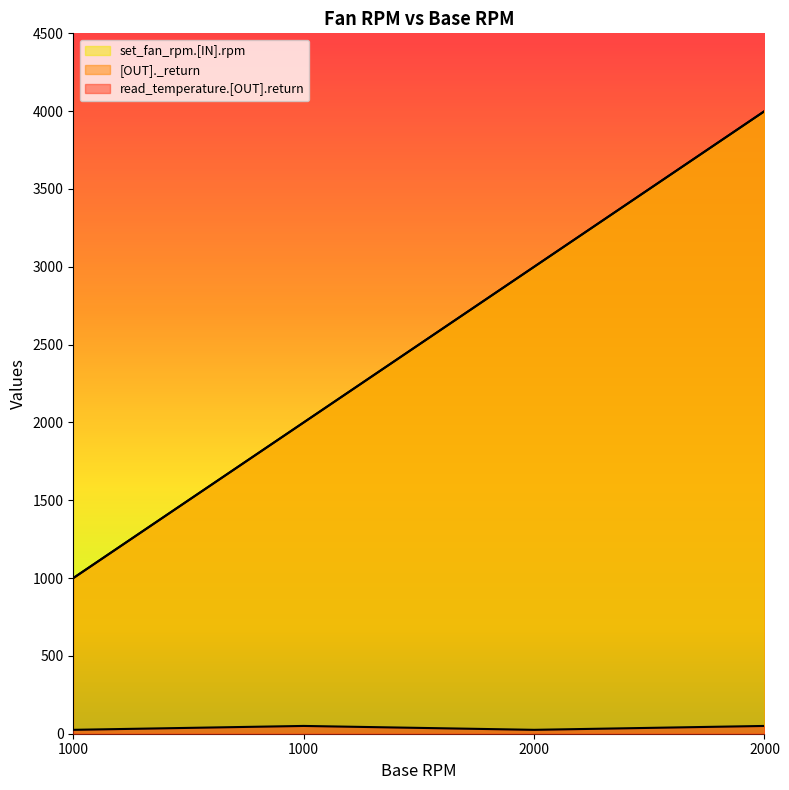

The read_temperature.[OUT].return series shows 40 at 1000. True or false?

False